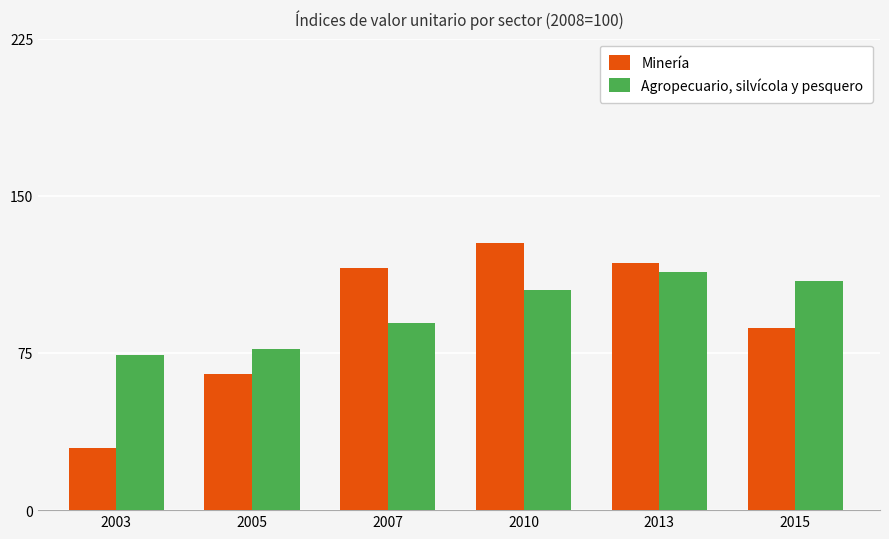

What is the difference between the Agropecuario, silvícola y pesquero values at 2015 and 2013?

4.5